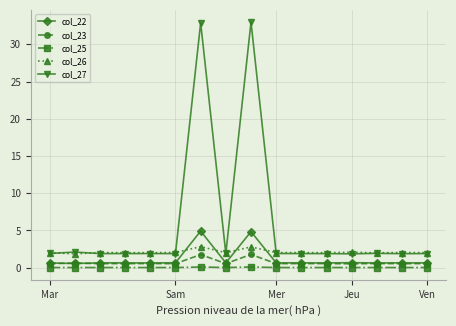

Which series has the largest total across all categories?

col_27